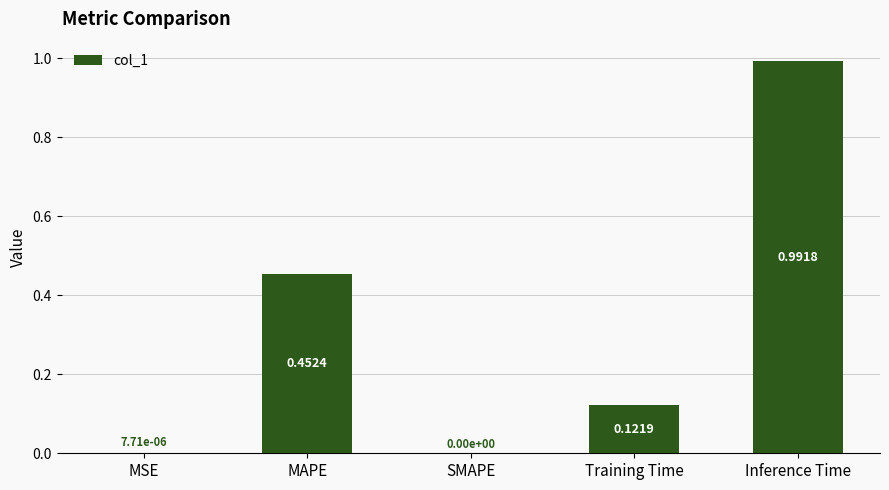

What is the sum of all values?

1.6